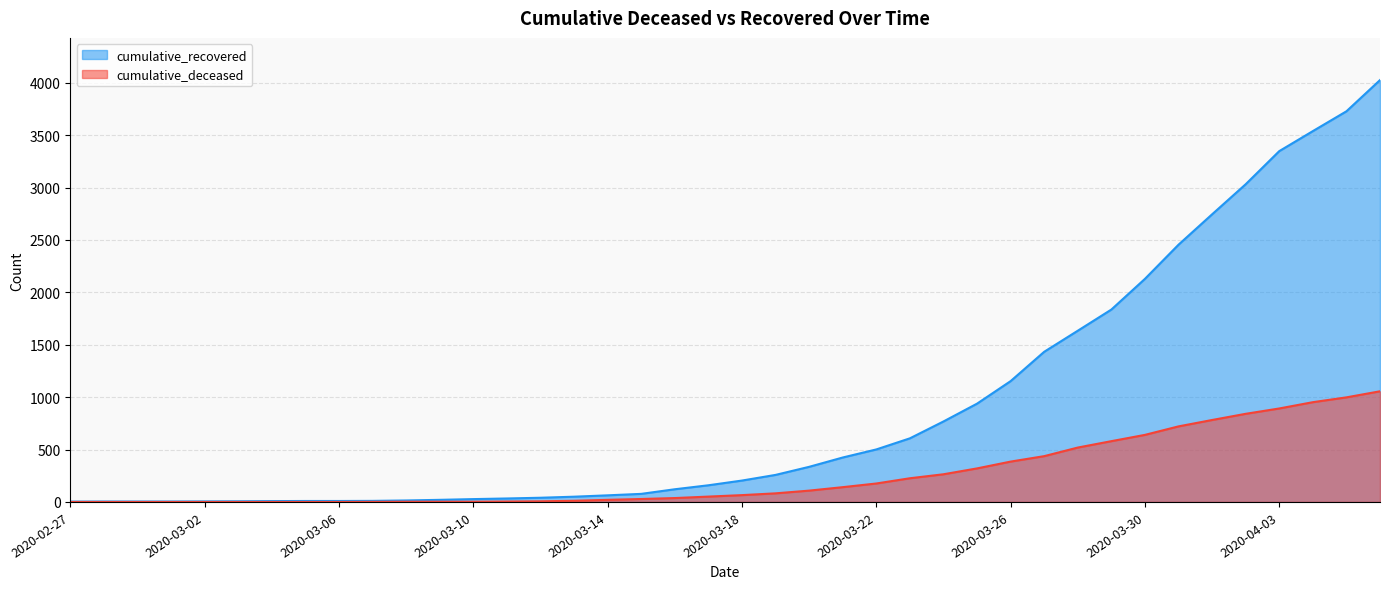

True or false: cumulative_deceased has a value of 97 at 2020-03-22.

False